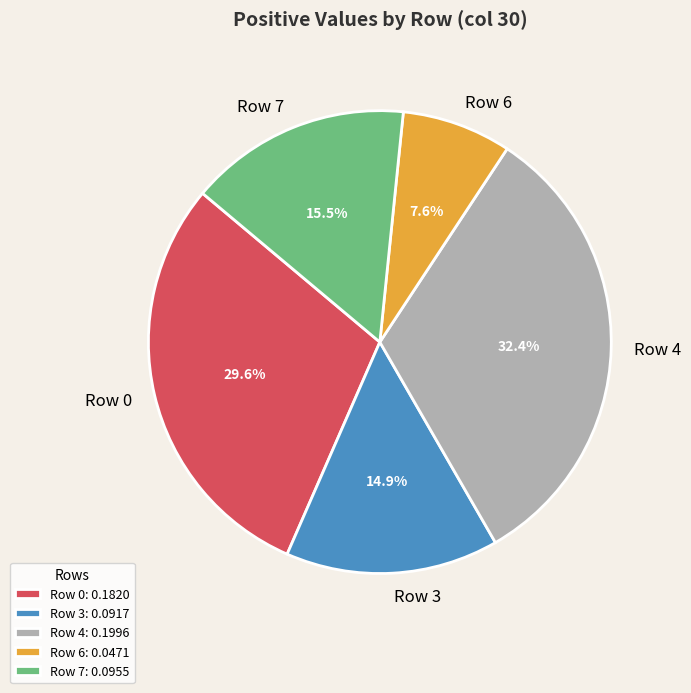

What portion of the pie excludes Row 7?

84.5%